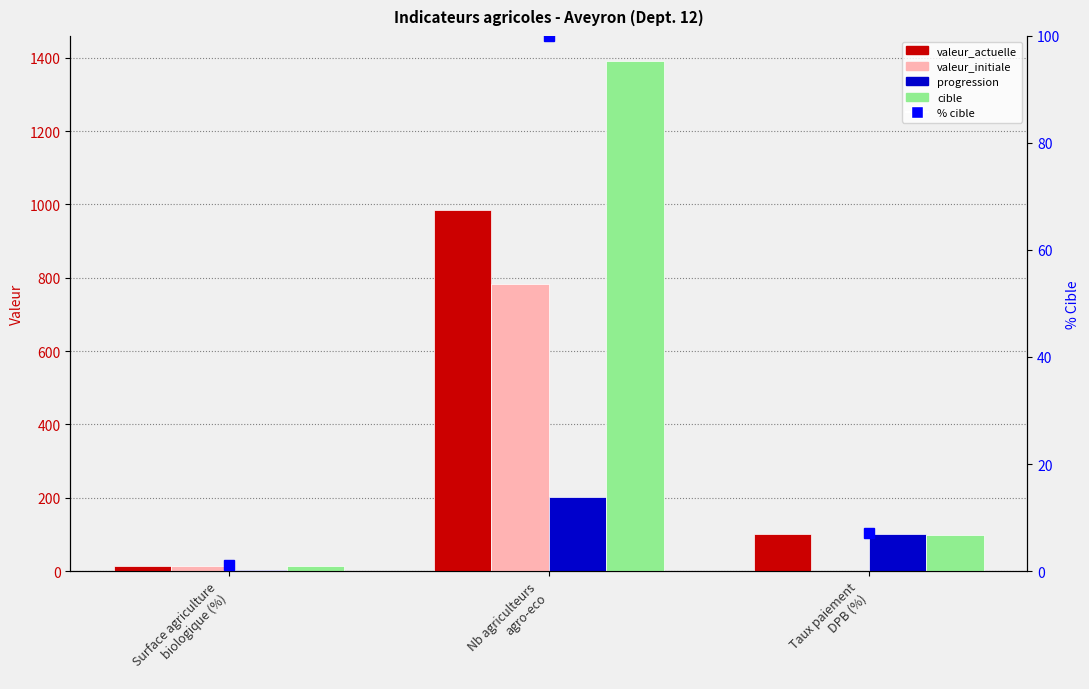

At how many categories does at least one series exceed 581?

1